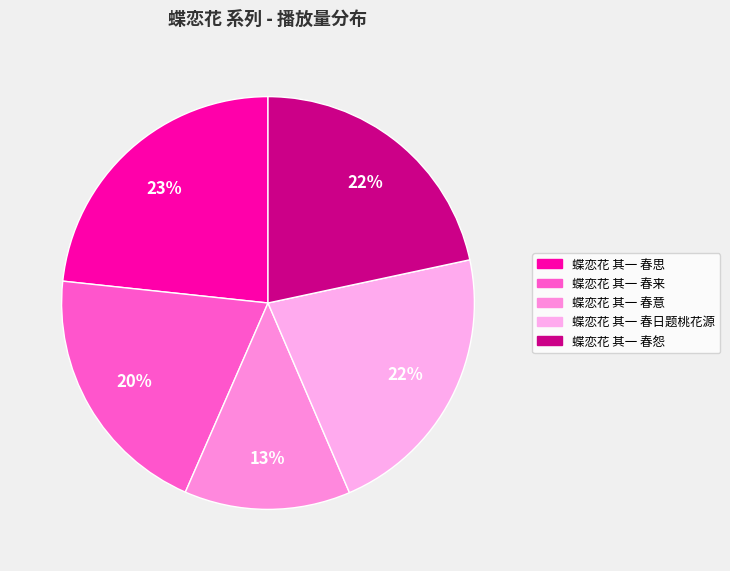

How many slices are in this pie chart?

5